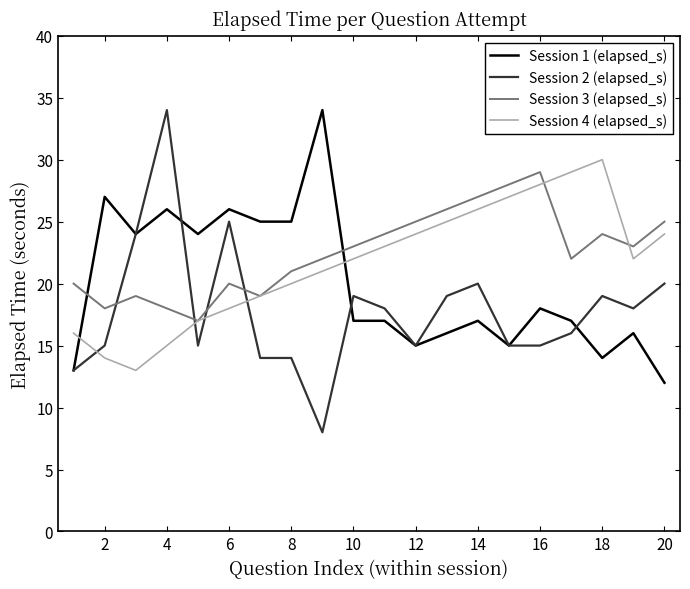

What is the minimum value shown in the chart?

8